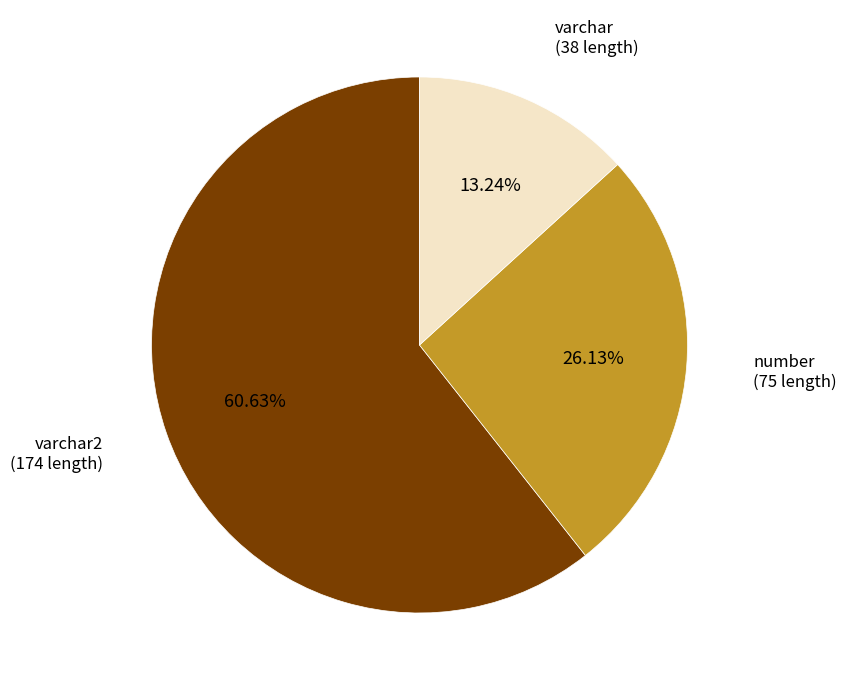

To the nearest percent, what is the average slice percentage?

33%